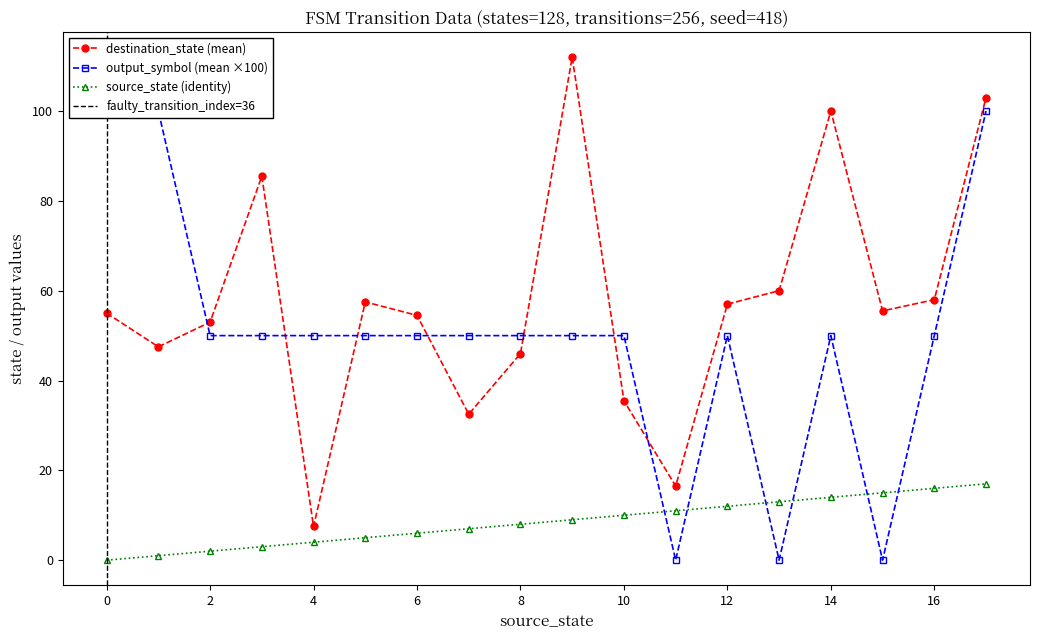

True or false: destination_state (mean) and source_state (identity) cross at least once.

False